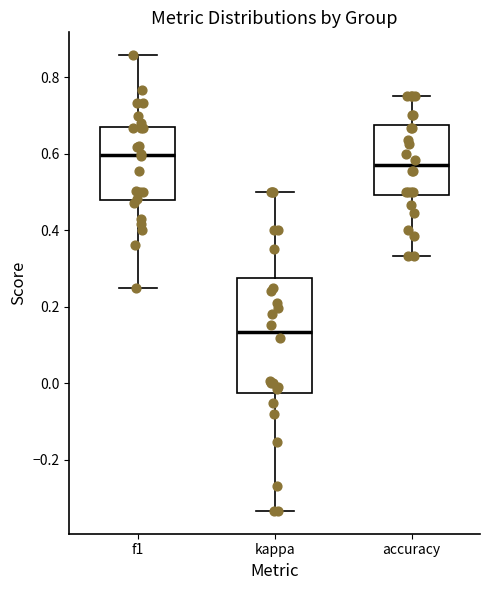

Reading left to right, read every box against the y-axis: the position of its median line, the range the box covers, and the ends of its whiskers. The values are not printed on the chart, so give them approximately, as read against the axis.

f1: median 0.60, box 0.48 to 0.68, whiskers 0.26 to 0.86
kappa: median 0.14, box -0.02 to 0.28, whiskers -0.34 to 0.50
accuracy: median 0.56, box 0.50 to 0.68, whiskers 0.34 to 0.76